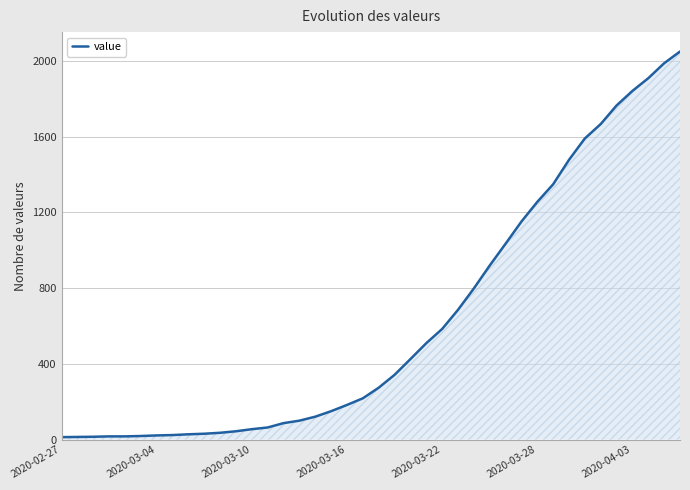

What is the difference between the maximum and minimum values?

2036